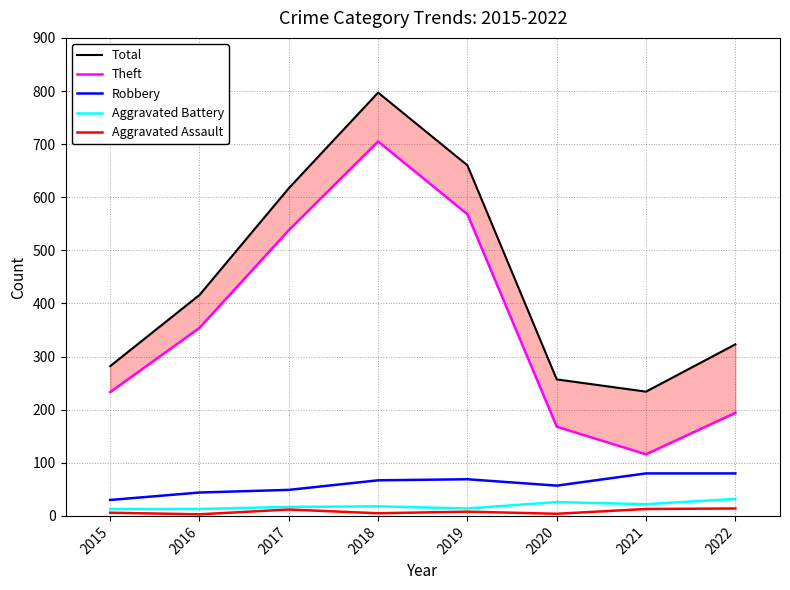

What is the average value of the Theft series?

360